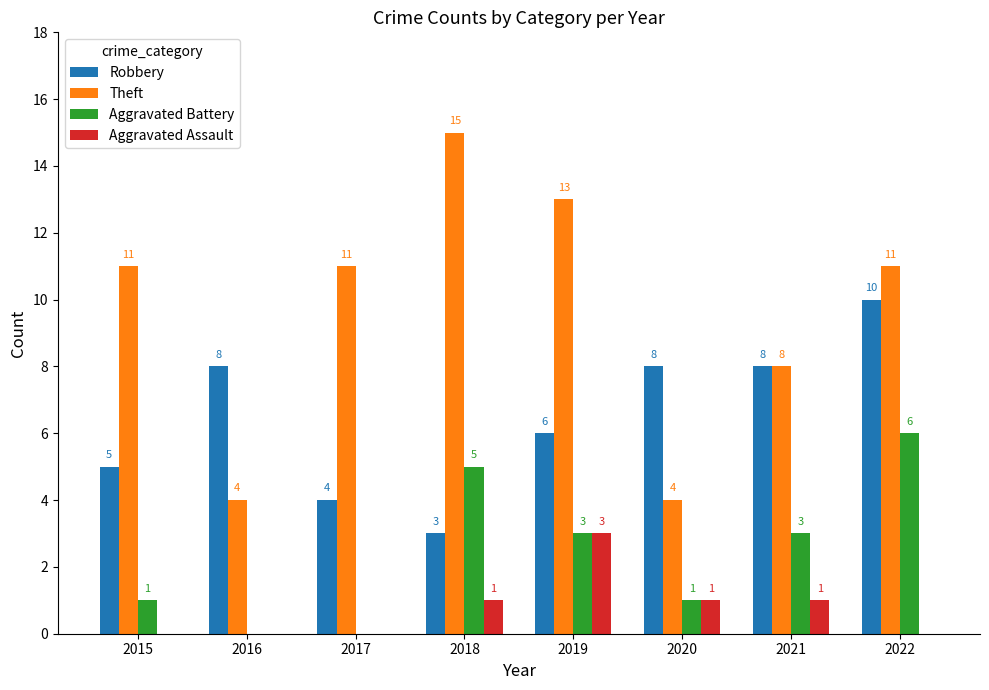

Reading right to left, list all the values displayed in this chart.

Robbery: 10	8	8	6	3	4	8	5
Theft: 11	8	4	13	15	11	4	11
Aggravated Battery: 6	3	1	3	5	0	0	1
Aggravated Assault: 0	1	1	3	1	0	0	0